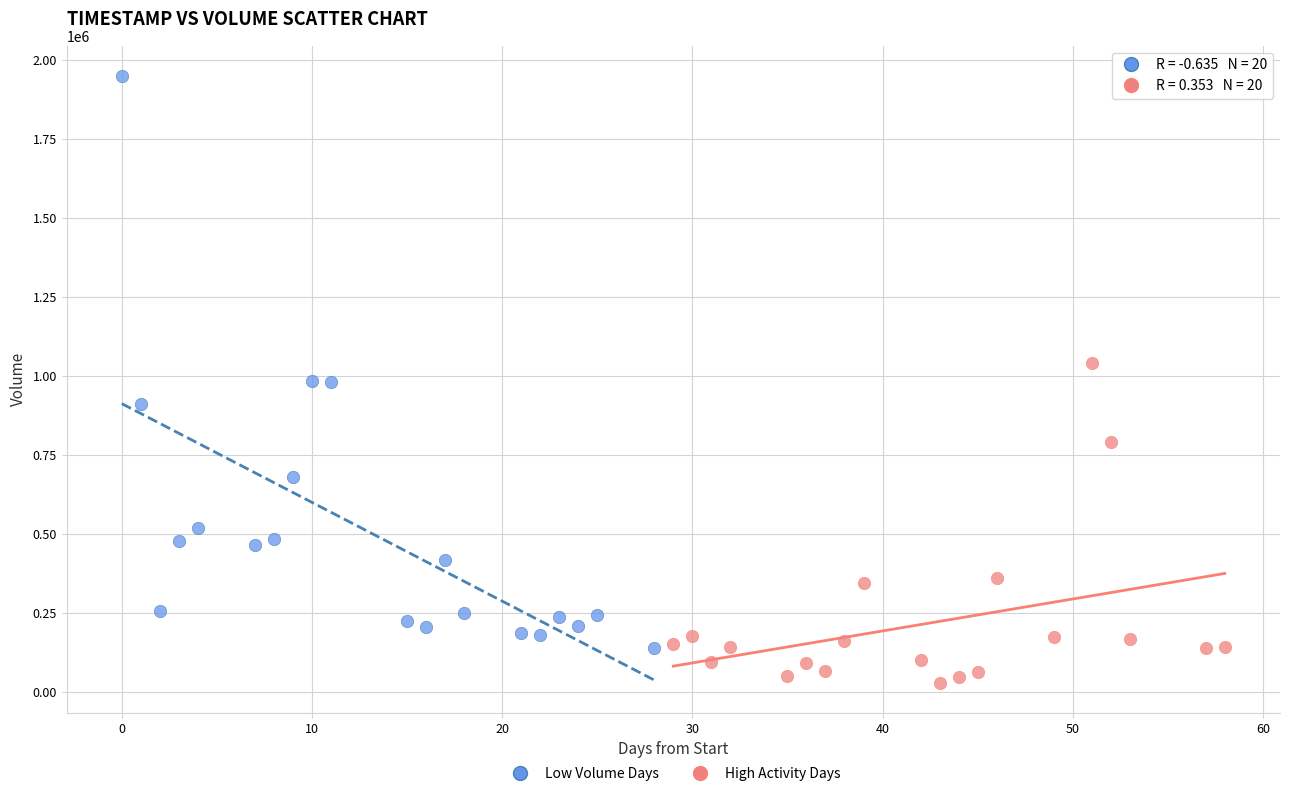

What are all the series names shown in the legend?

Low Volume Days, High Activity Days